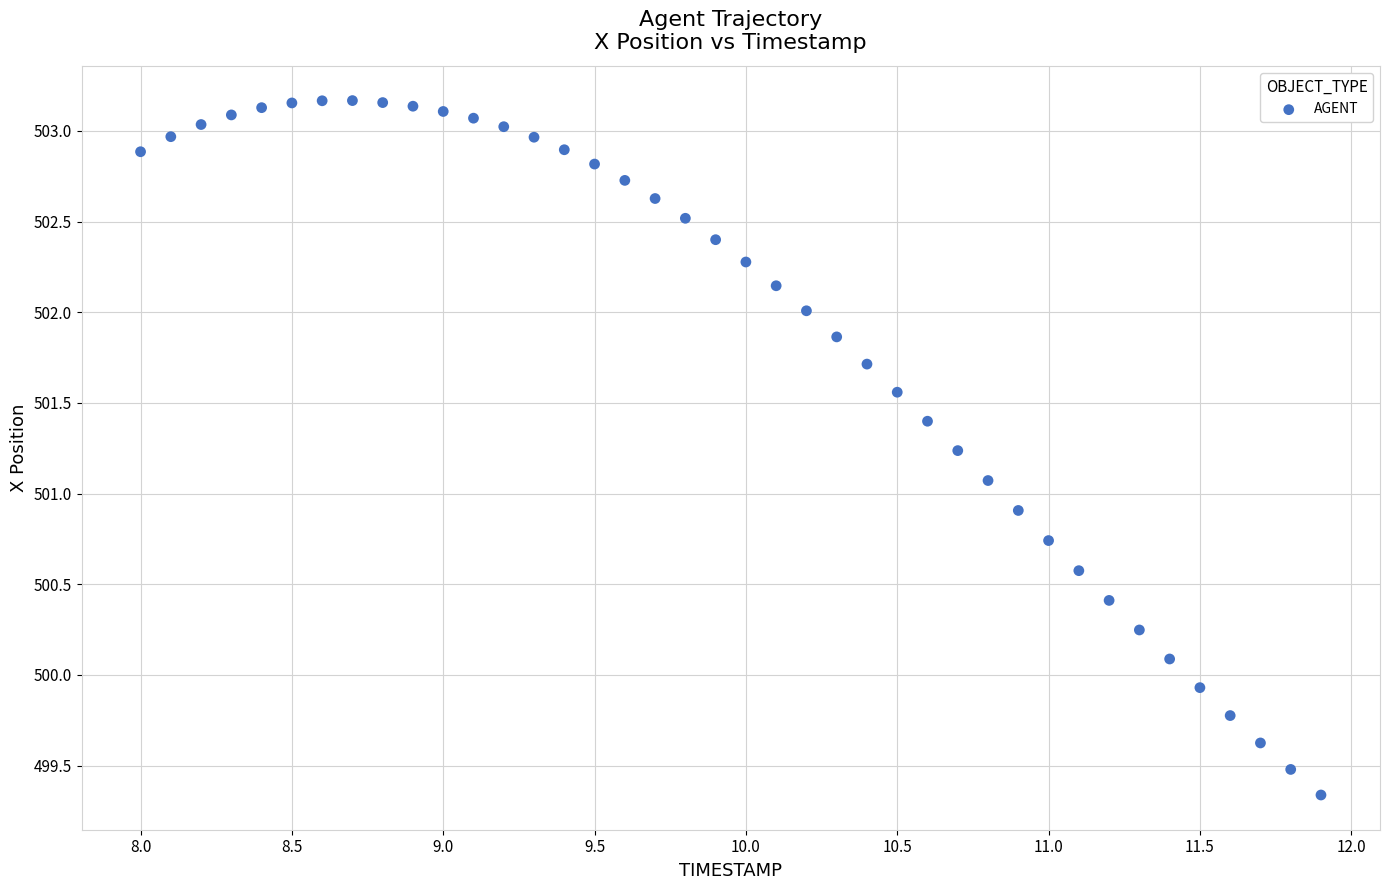

What is the range of X values (max minus min)?

3.9